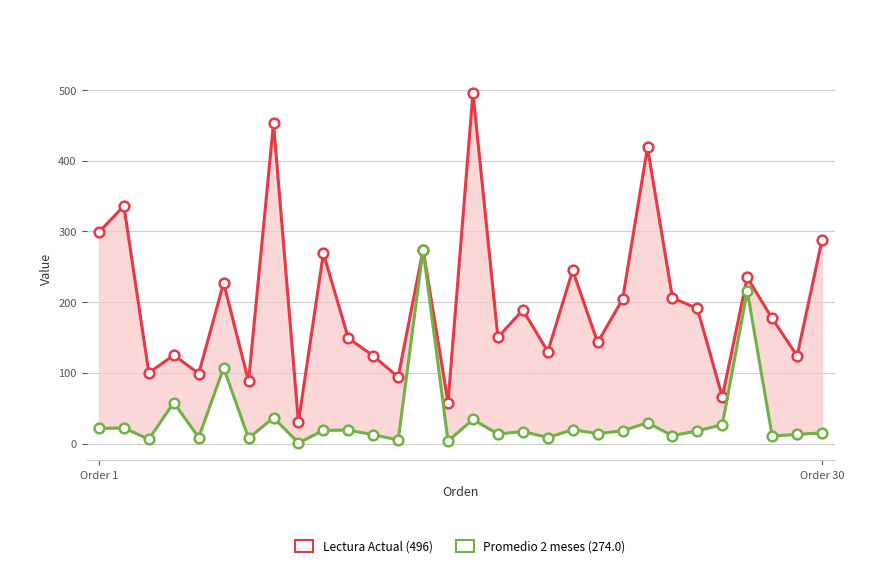

How many data points does each series have?

30